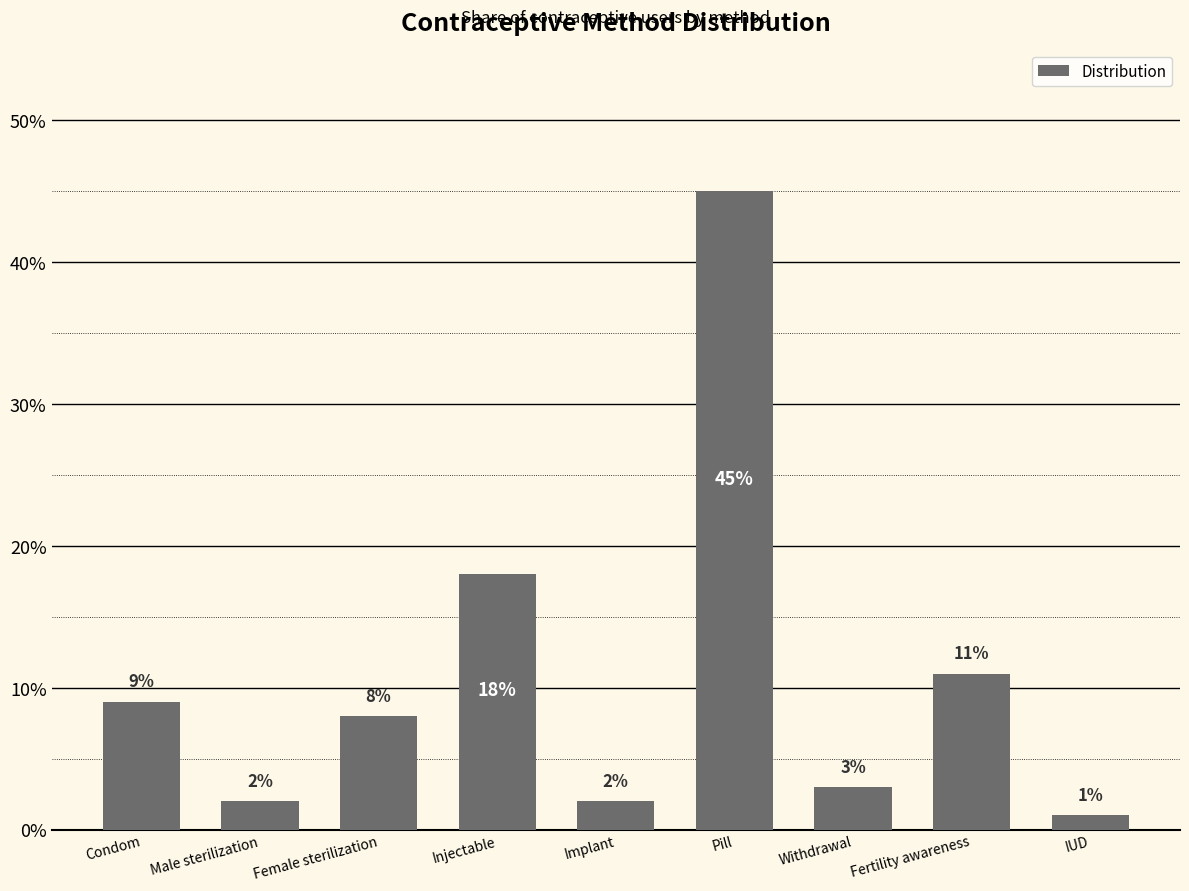

At which category does the chart reach its peak across all series?

Pill